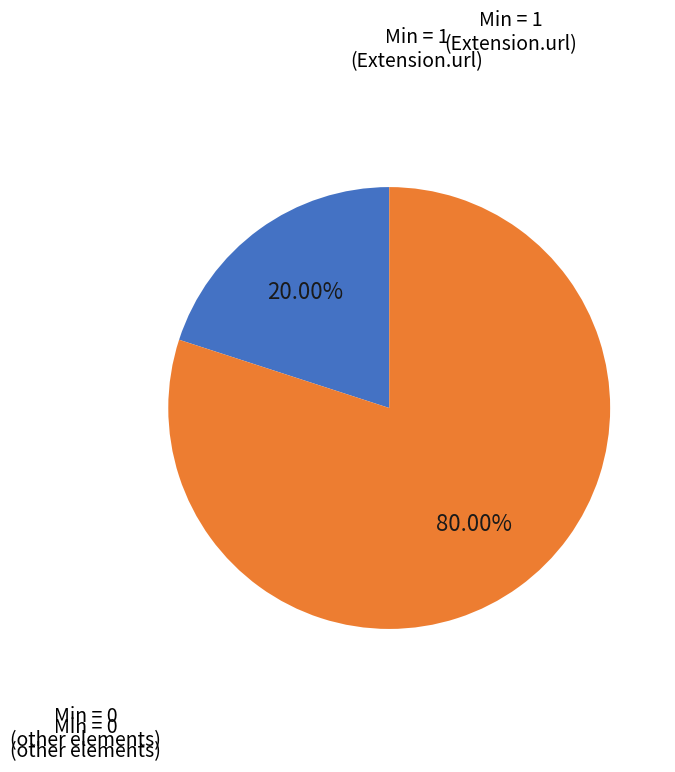

Does any single category account for the majority?

Yes